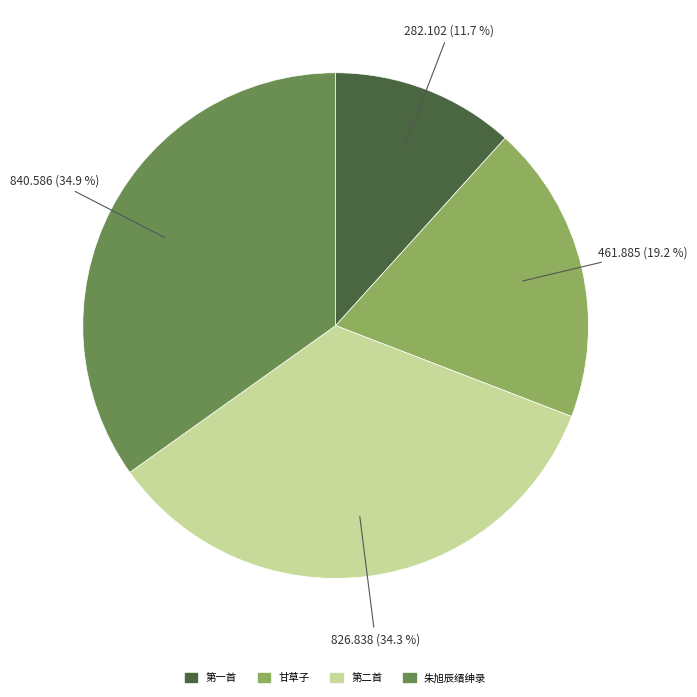

Is there any slice that represents more than half of the pie?

No